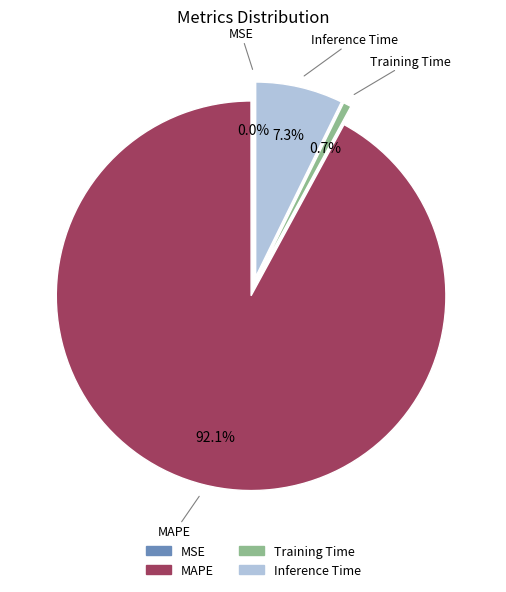

Combined, do MAPE and Training Time account for over 50%?

Yes